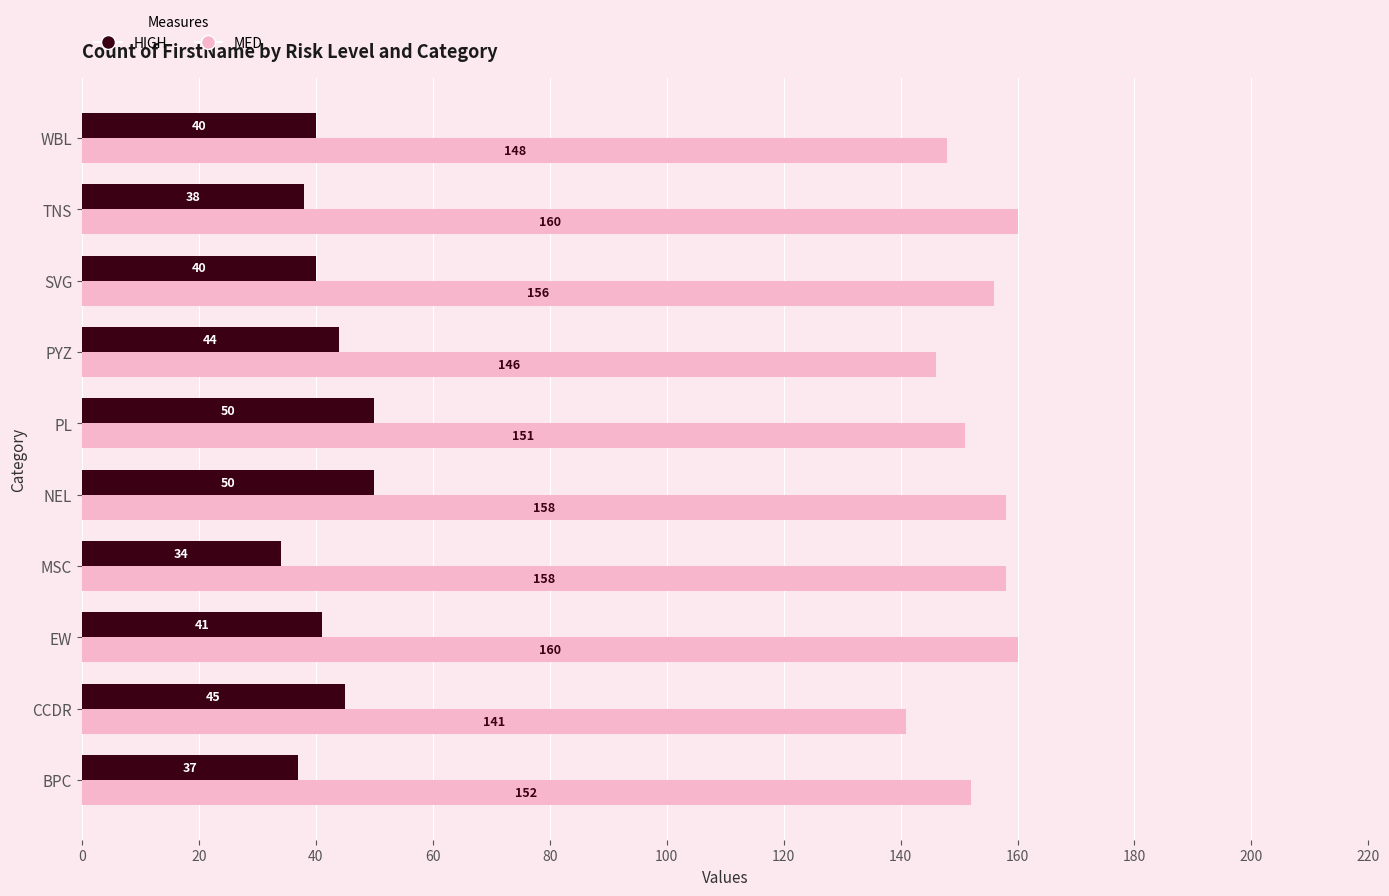

How many series are shown in this chart?

2